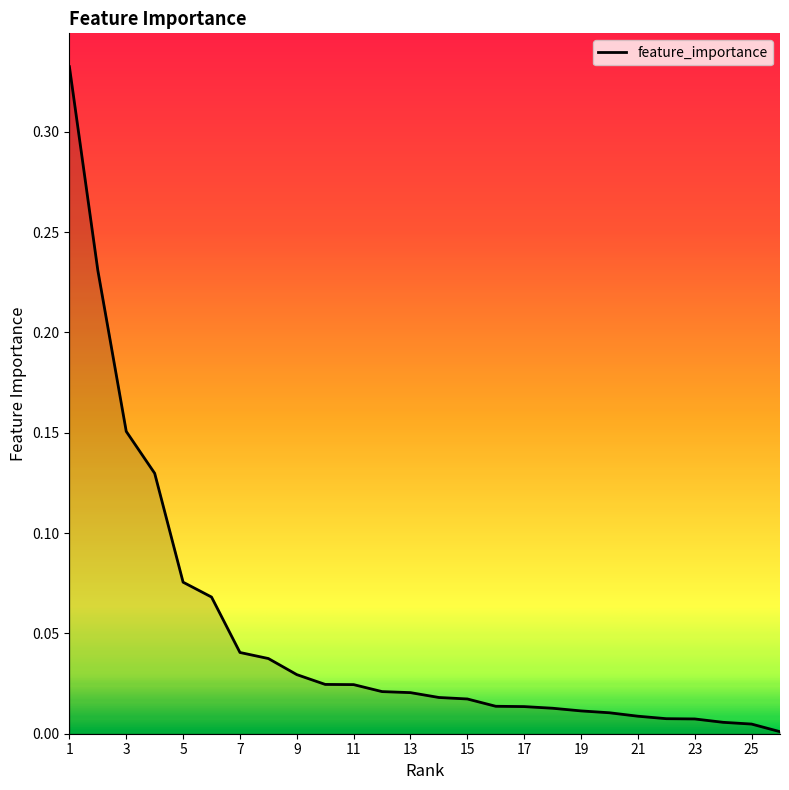

Does the chart display data point markers on the line(s)?

No